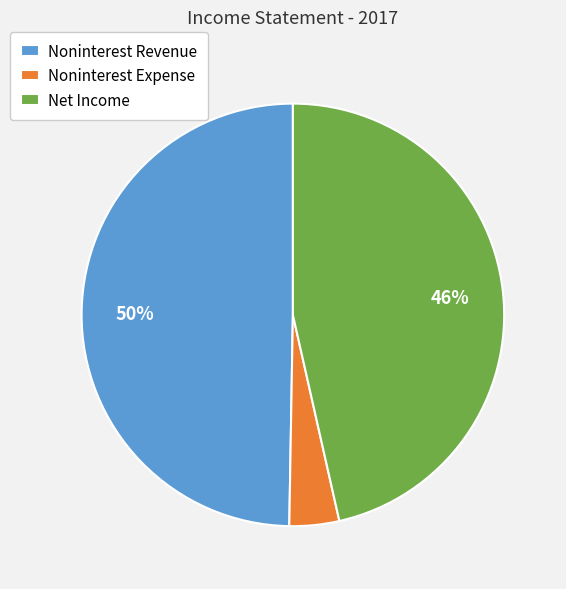

How many segments does this pie chart have?

3